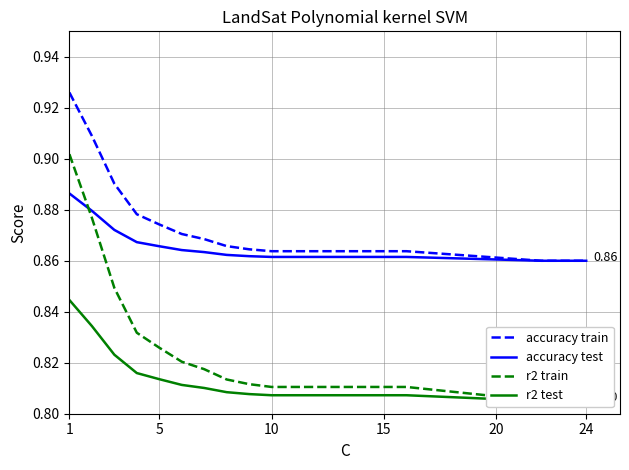

Rank the series by their maximum value, from lowest to highest.

r2 test, accuracy test, r2 train, accuracy train